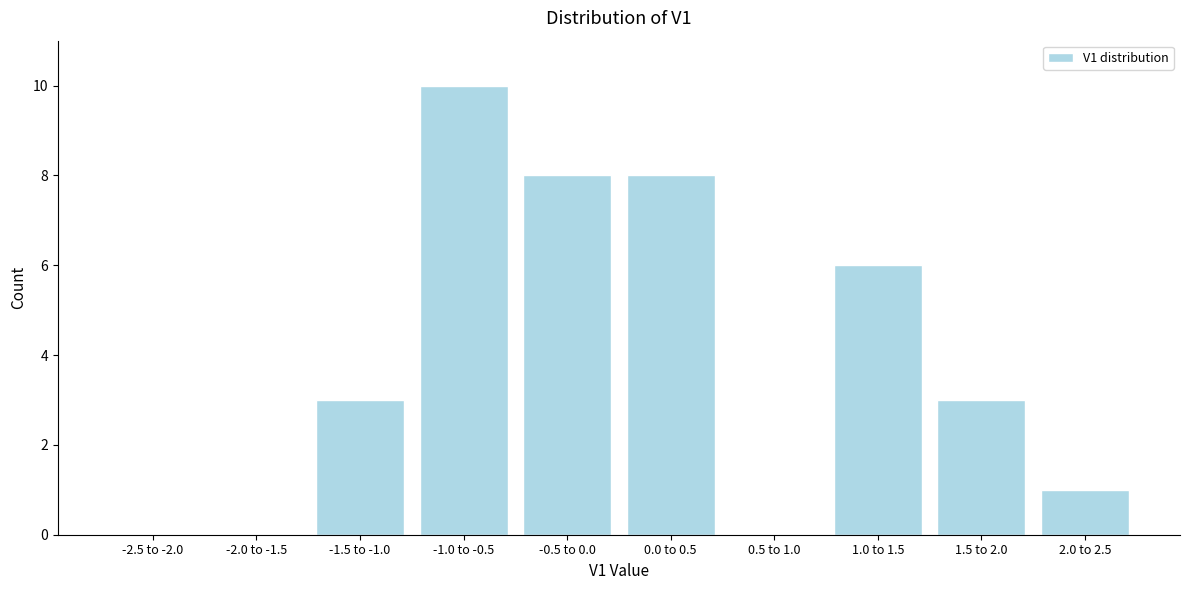

Reading right to left, extract all data points from this chart.

2.0 to 2.5=1	1.5 to 2.0=3	1.0 to 1.5=6	0.5 to 1.0=0	0.0 to 0.5=8	-0.5 to 0.0=8	-1.0 to -0.5=10	-1.5 to -1.0=3	-2.0 to -1.5=0	-2.5 to -2.0=0